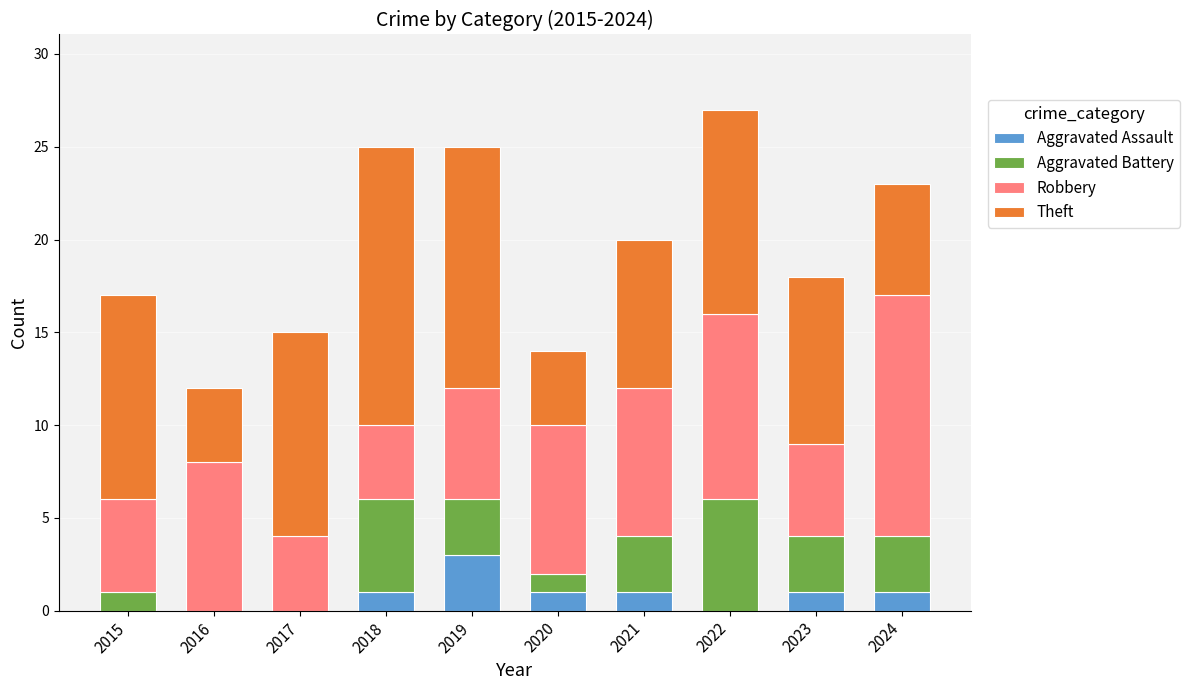

What is the highest value of the Aggravated Assault series?

3